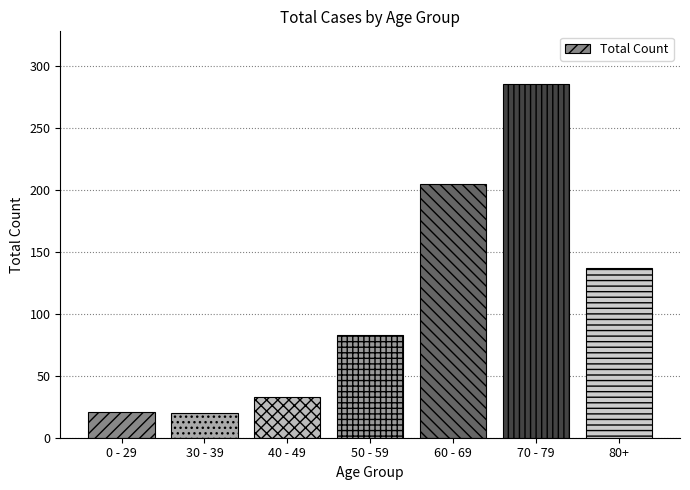

What is the approximate value at 80+, to the nearest 5?

135